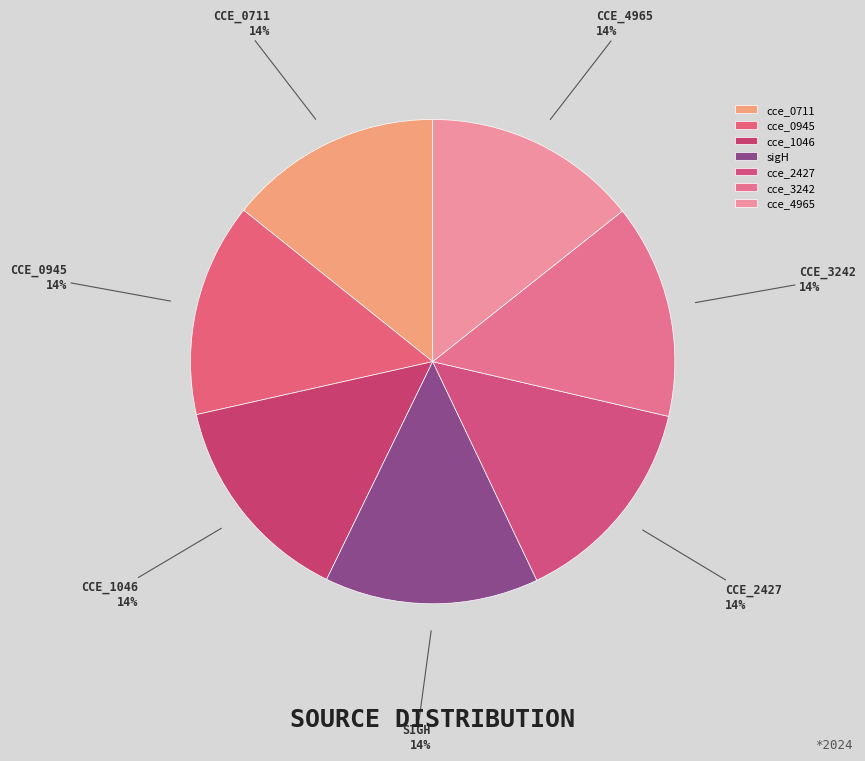

Which category has the smallest portion of the pie?

cce_0711